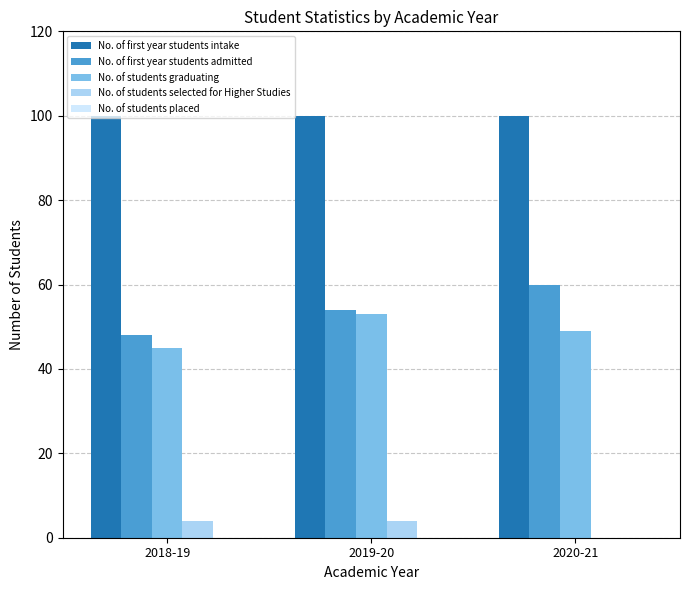

How many groups of bars are there?

3